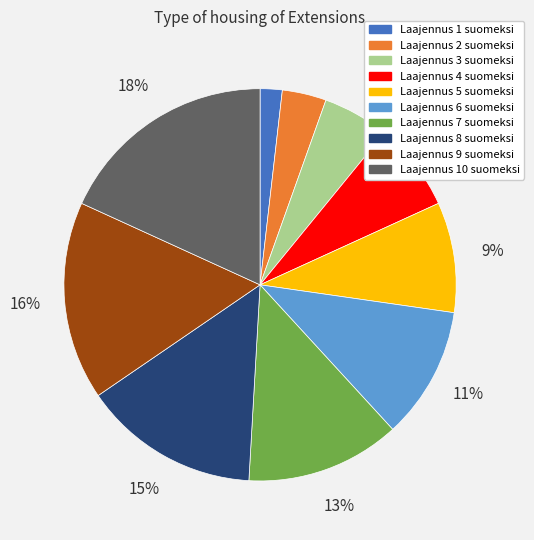

To the nearest percent, what percentage of the pie is Laajennus 10 suomeksi?

18%